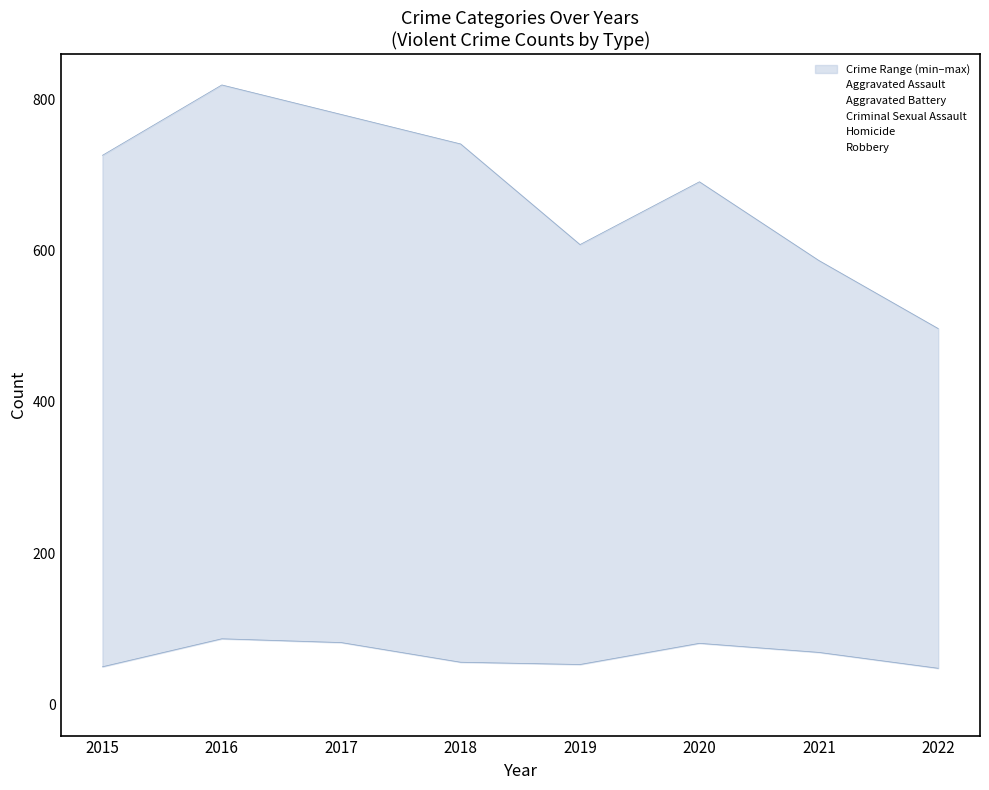

What is the value of the Aggravated Assault point at the 2nd from the left?

402